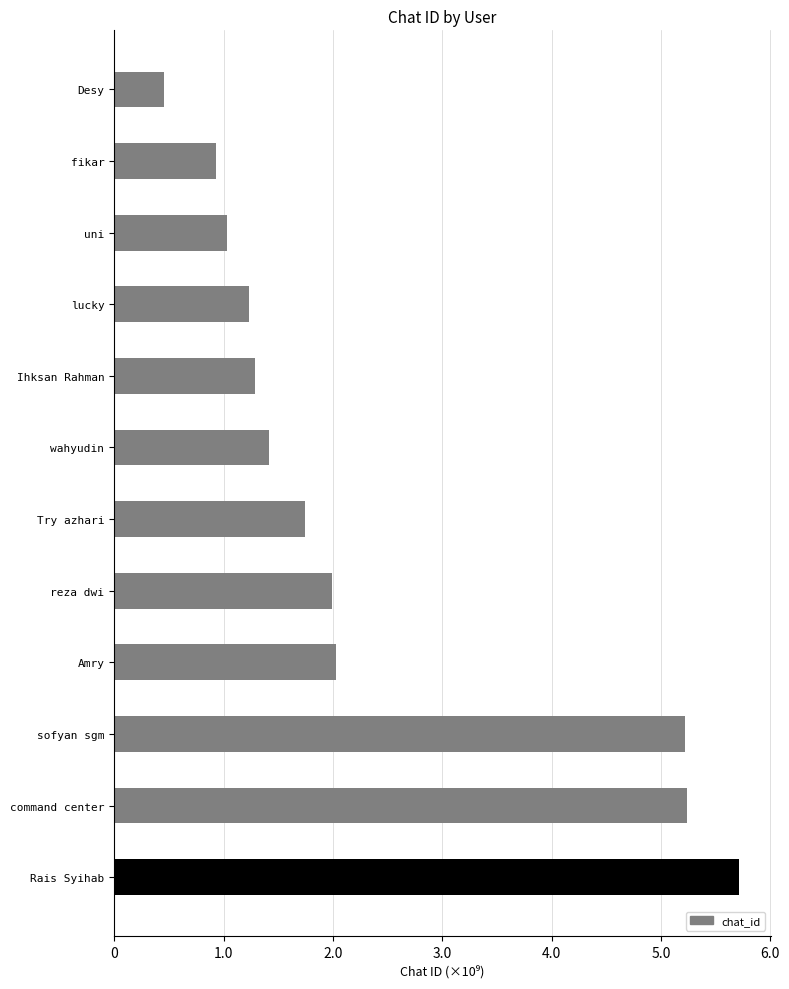

What is the average value?

2357440524